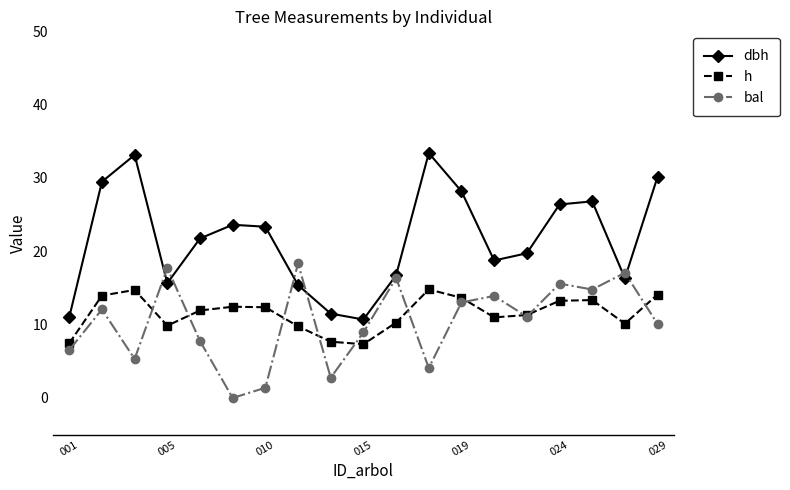

Which series has the largest range (max minus min)?

dbh